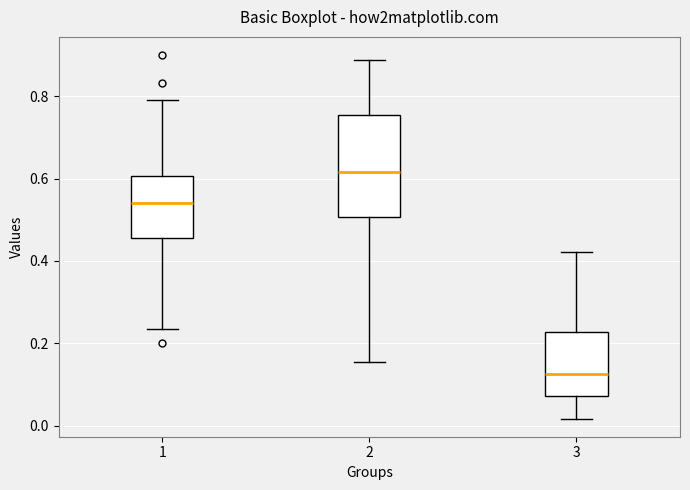

Reading left to right, read every box against the y-axis: the position of its median line, the range the box covers, and the ends of its whiskers. The values are not printed on the chart, so give them approximately, as read against the axis.

1: median 0.54, box 0.46 to 0.60, whiskers 0.24 to 0.80
2: median 0.62, box 0.50 to 0.76, whiskers 0.16 to 0.88
3: median 0.12, box 0.08 to 0.22, whiskers 0.02 to 0.42